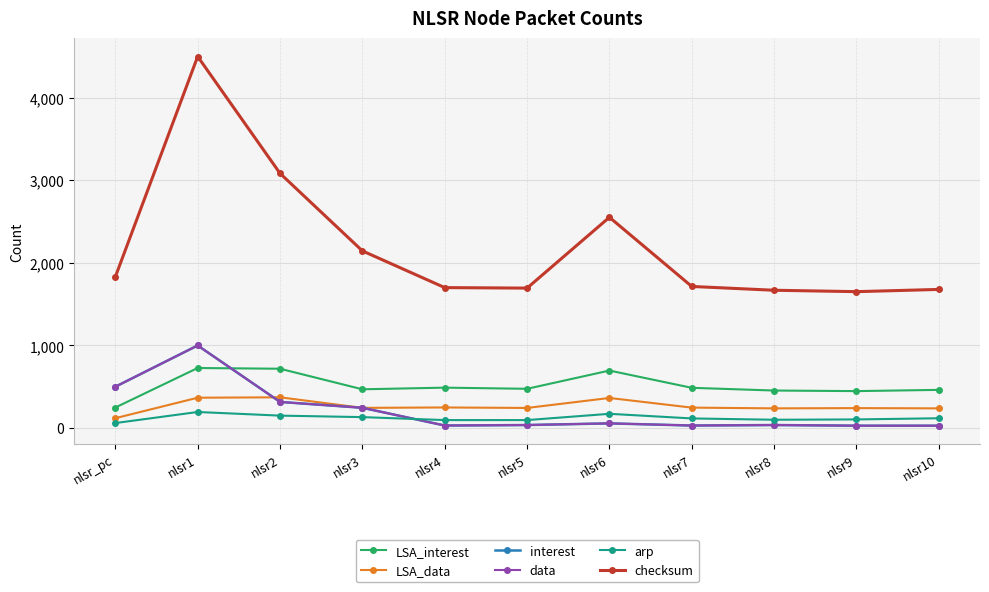

Which series has the widest spread of values?

checksum